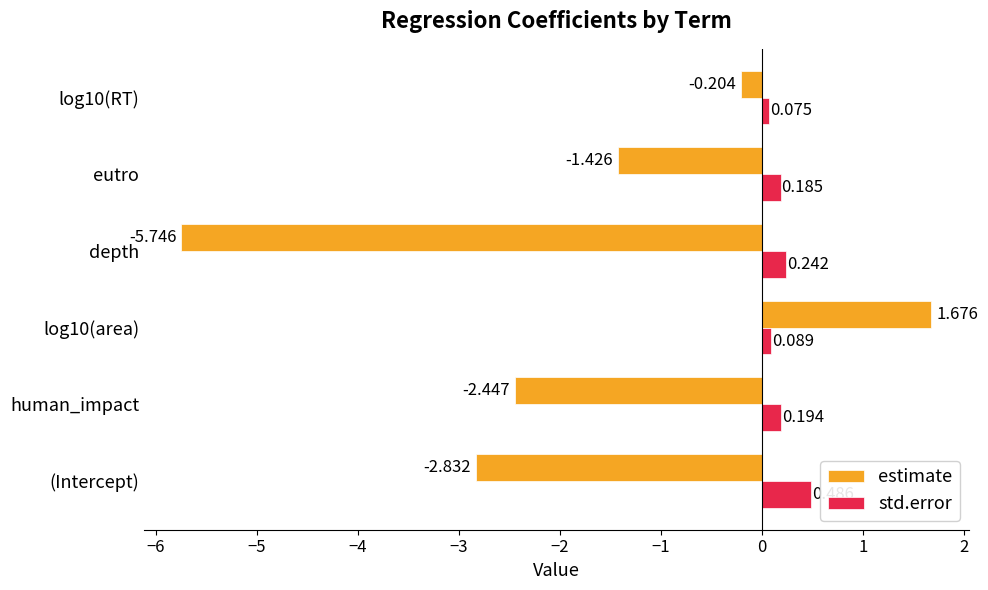

Is the value of std.error at (Intercept) greater than the value of estimate at eutro?

Yes